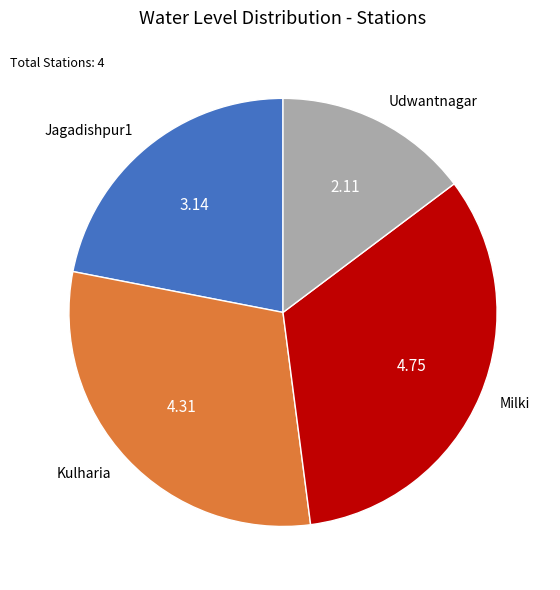

What is the smallest slice in the pie chart?

Udwantnagar